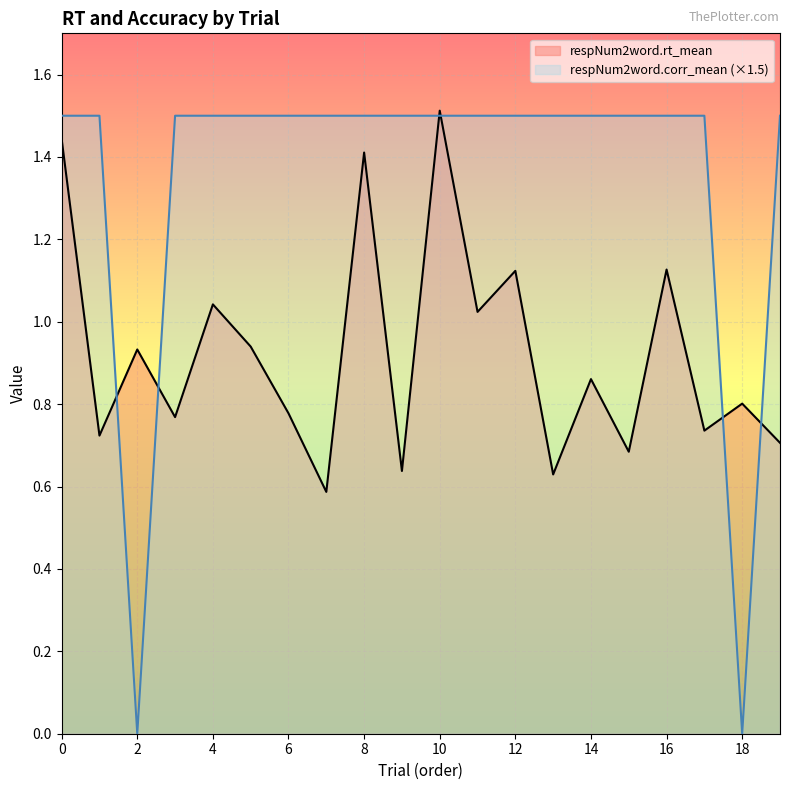

What is the sum of the respNum2word.corr_mean values at 16 and 10?

3.0